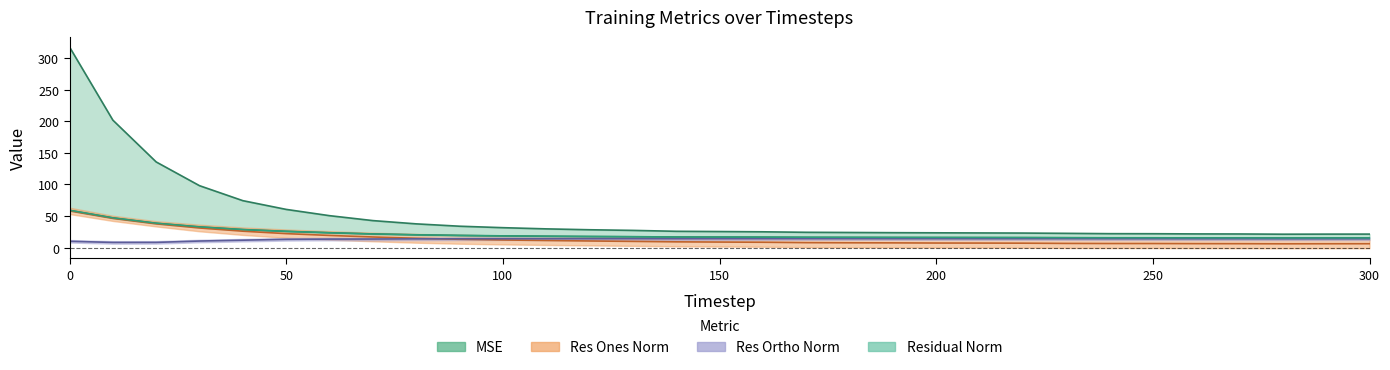

True or false: mse has more than 1 interior local peaks.

False